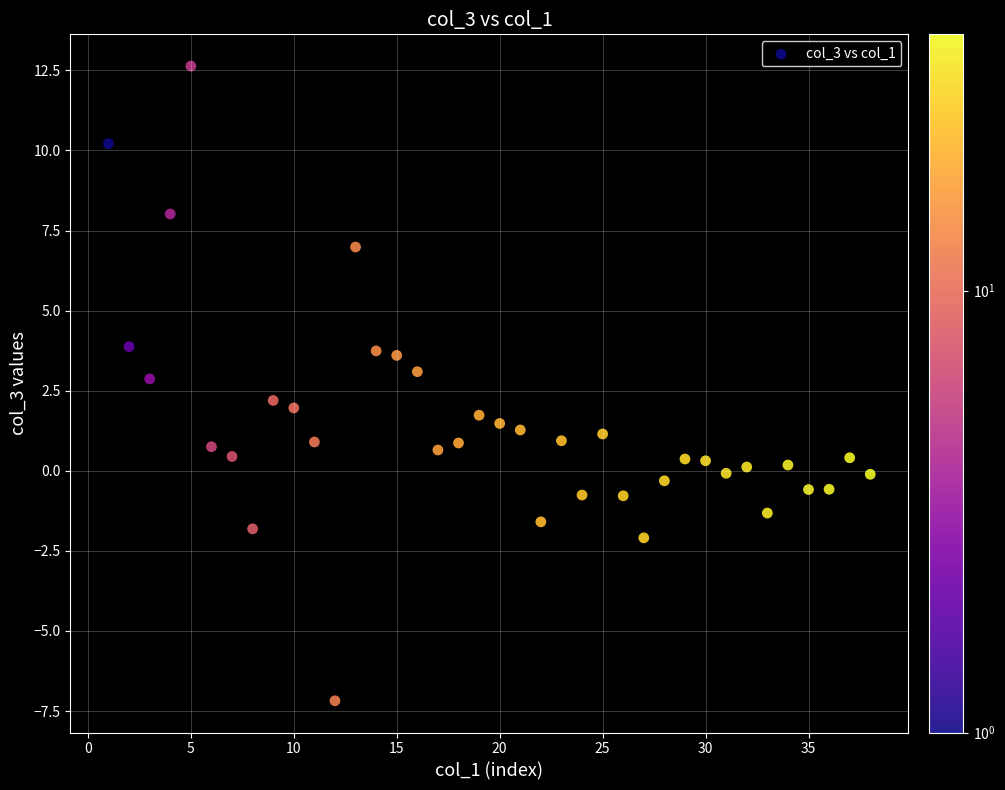

What is the range of X values (max minus min)?

37.0